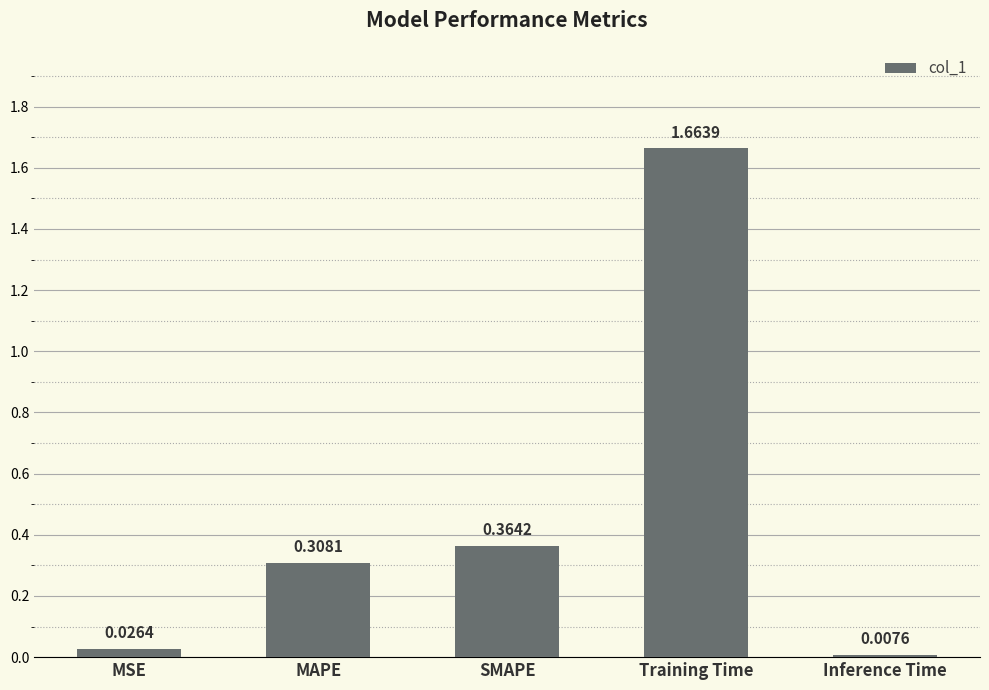

Does the chart contain stacked bars?

No